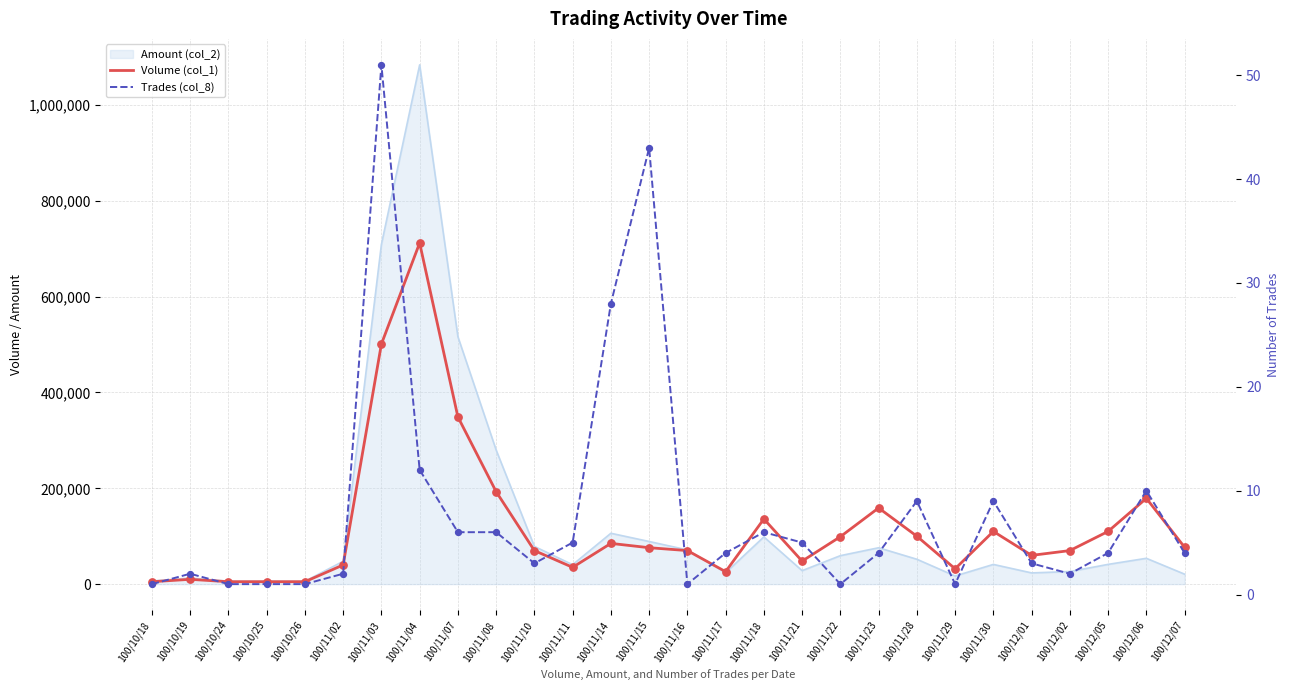

Which series has the largest total across all categories?

Volume (col_1)